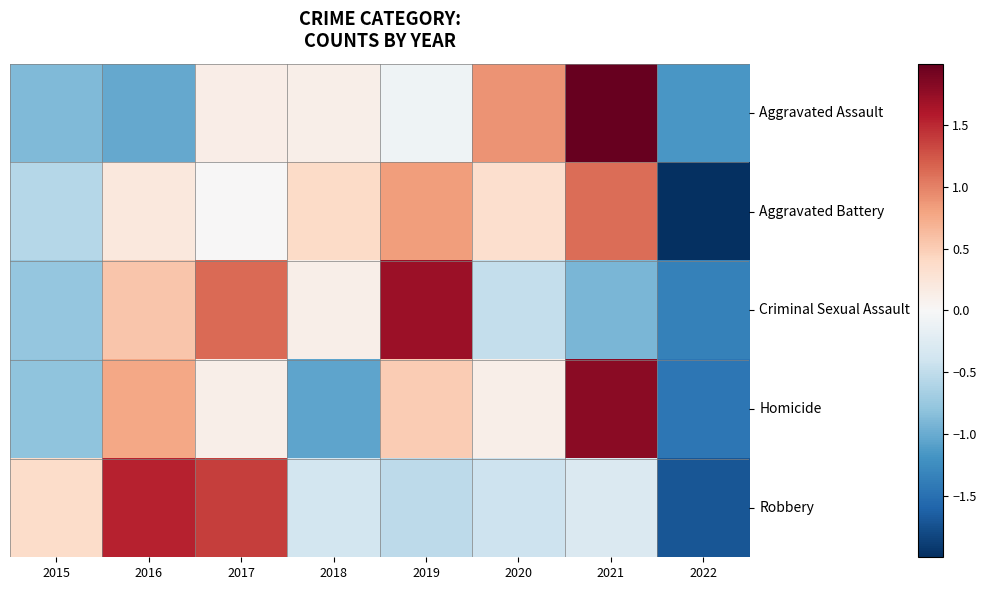

List the series in order of their peak value, lowest first.

Aggravated Battery, Robbery, Criminal Sexual Assault, Homicide, Aggravated Assault